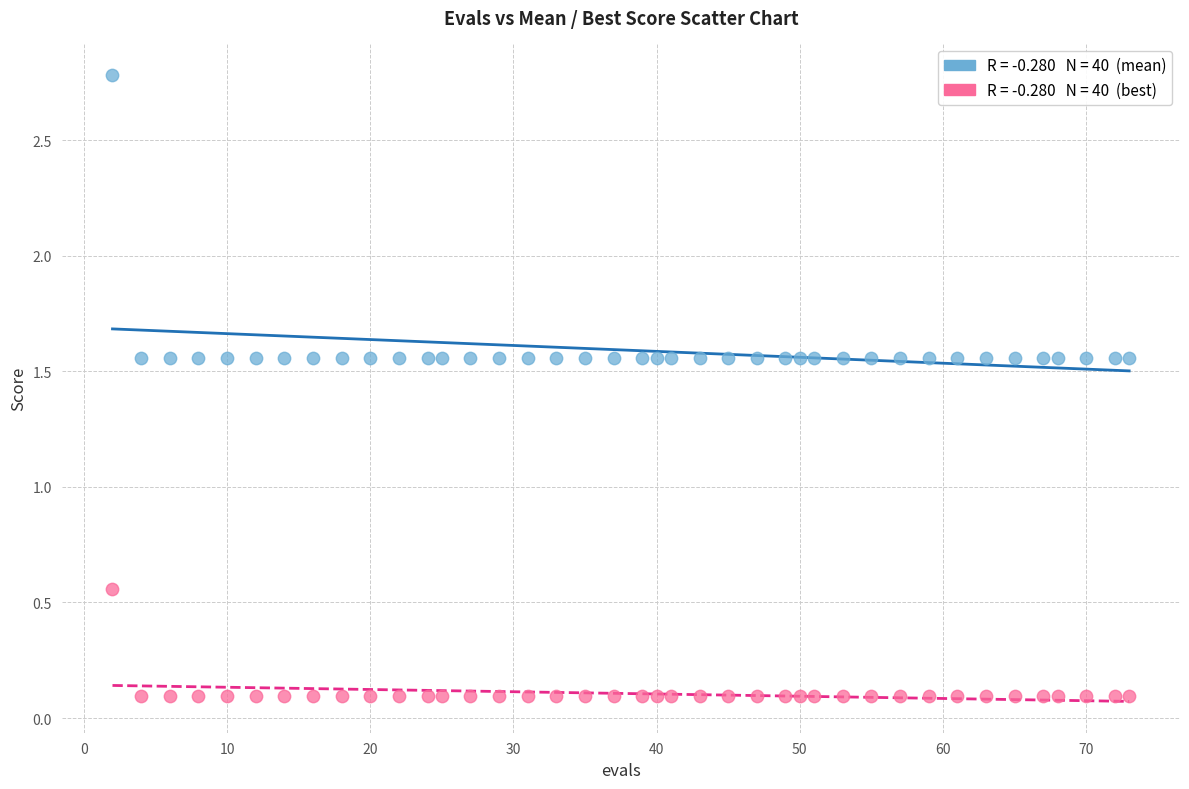

Across all data points, what is the range of Y values (max minus min)?

2.7